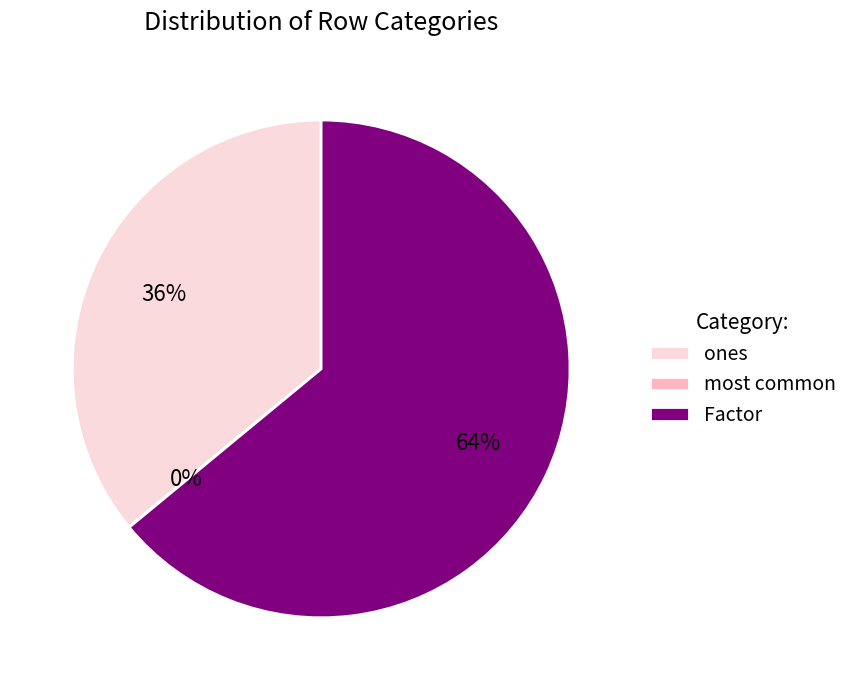

Which category has the biggest portion of the pie?

Factor